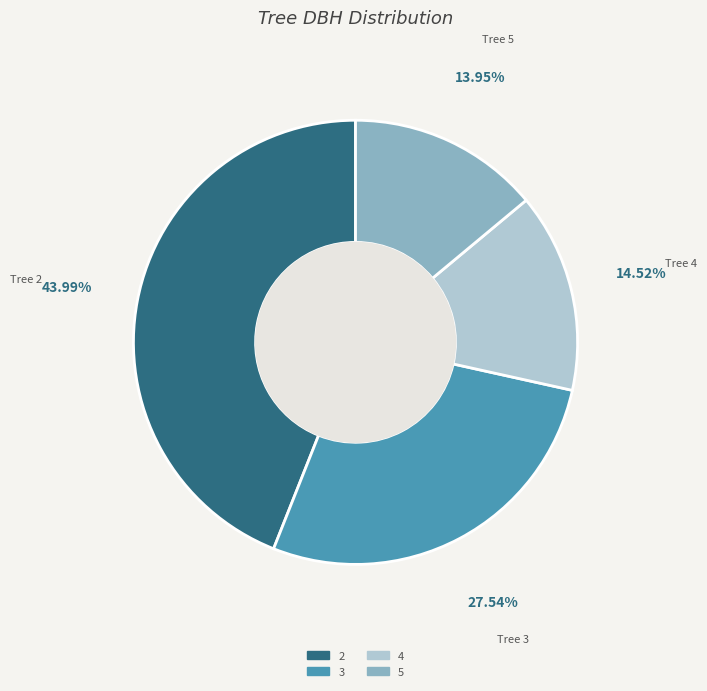

Is there any slice that represents more than half of the pie?

No